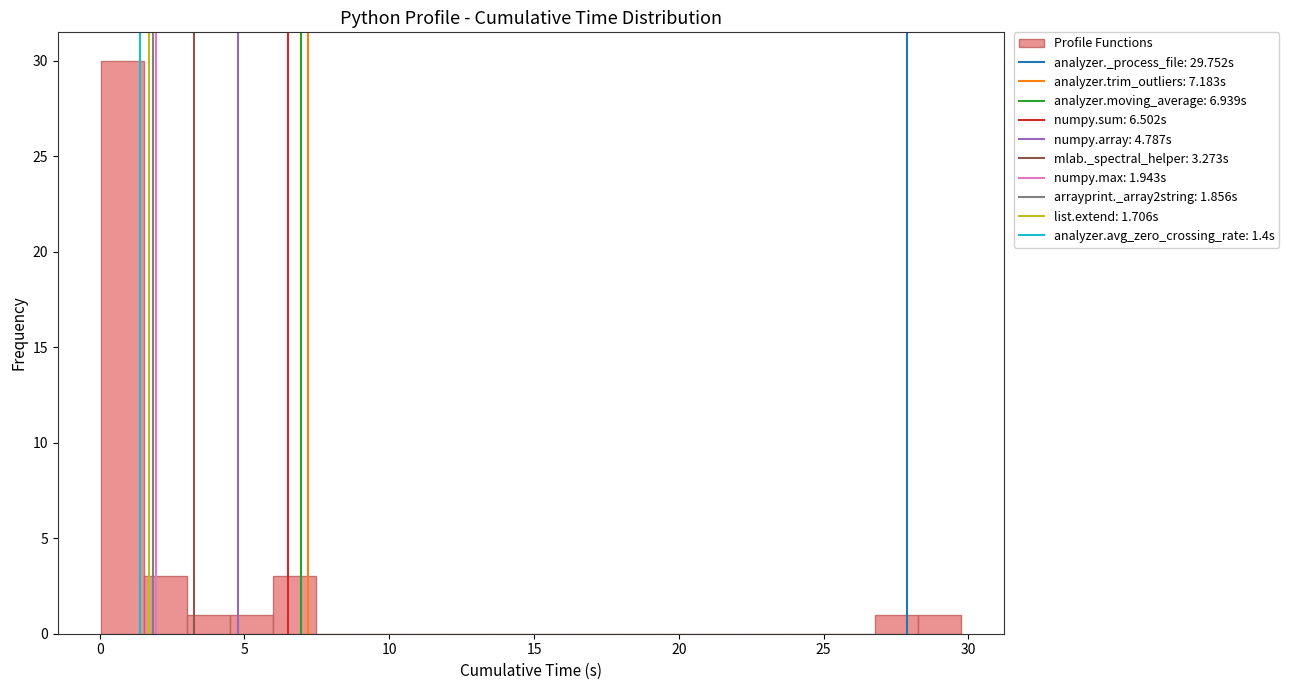

Around what value on the x-axis is the tallest bar? Give the approximate position of its centre, as read against the axis.

1.0